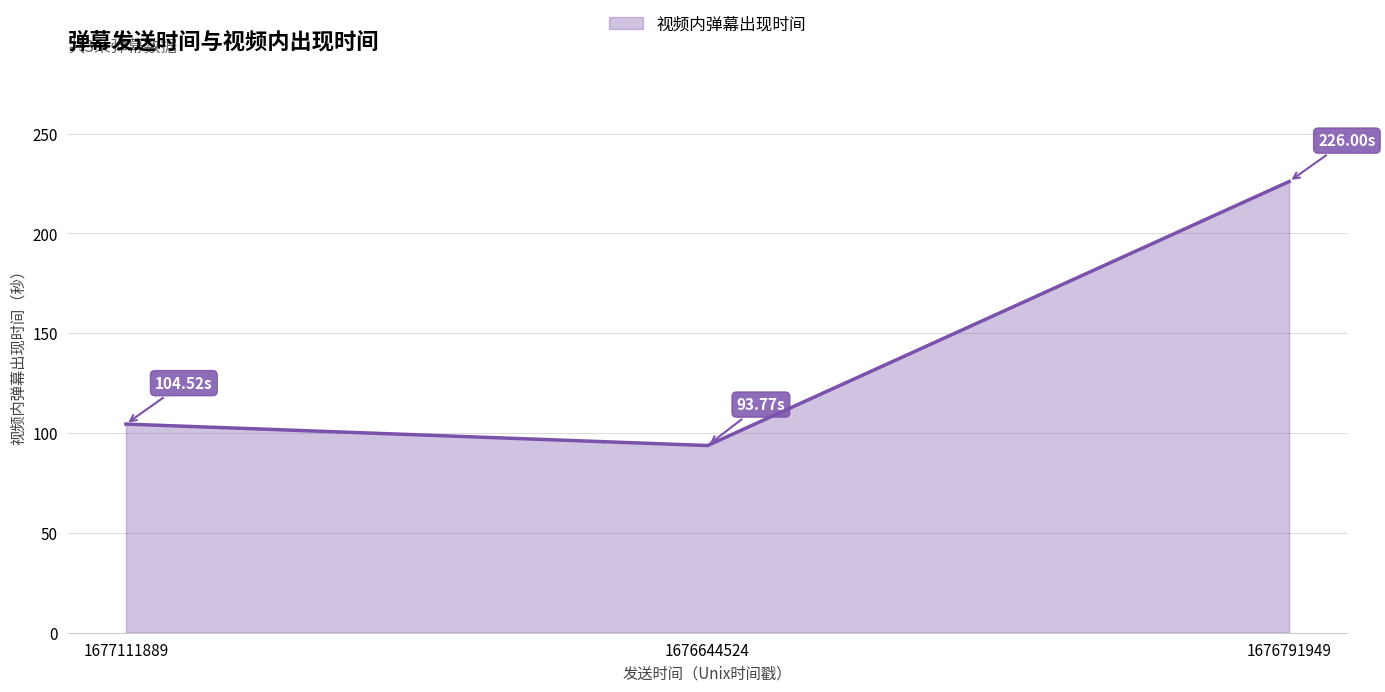

What position from the left is 1676644524?

2